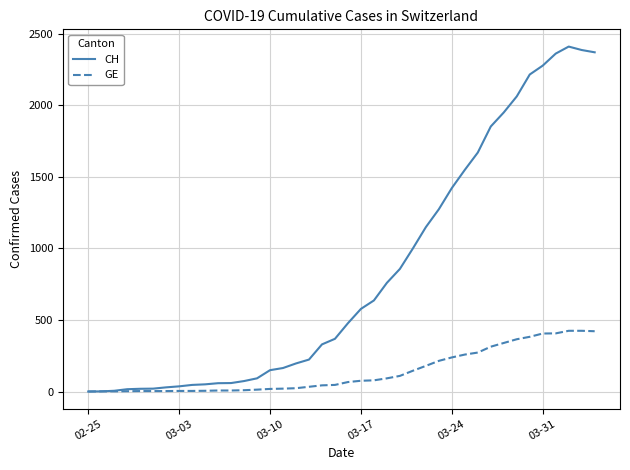

What is the highest value of the CH series?

2409